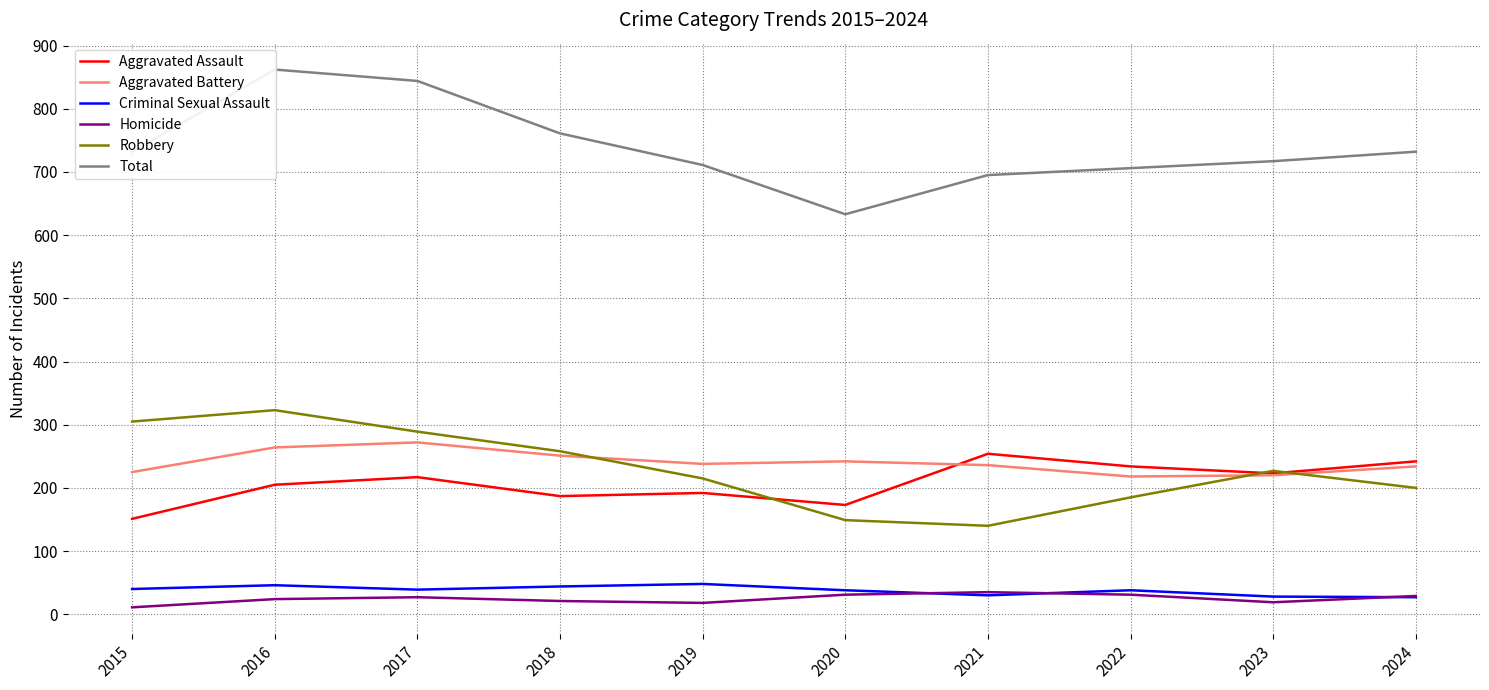

What is the value of the Robbery point at the 5th from the left?

215